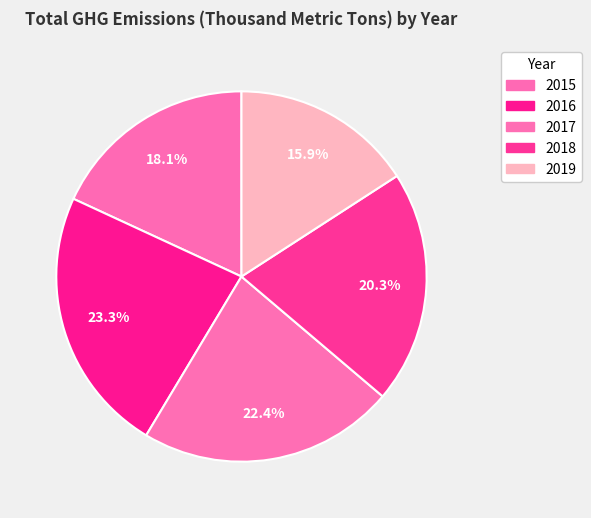

True or false: 2016 accounts for 13% of the total.

False